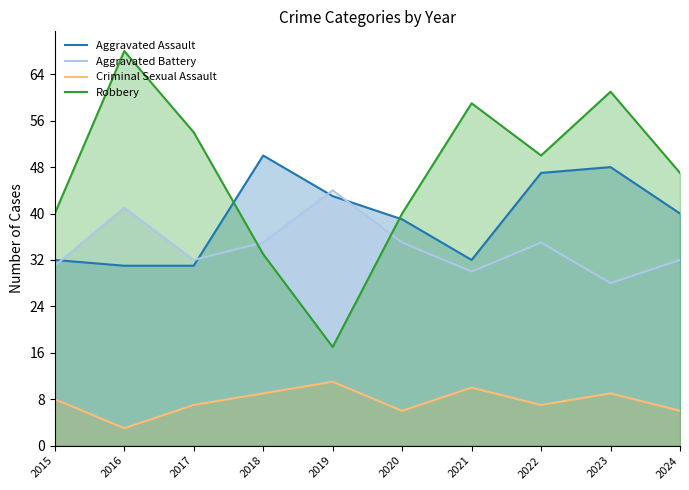

At which label is Aggravated Assault closest to 40?

2024